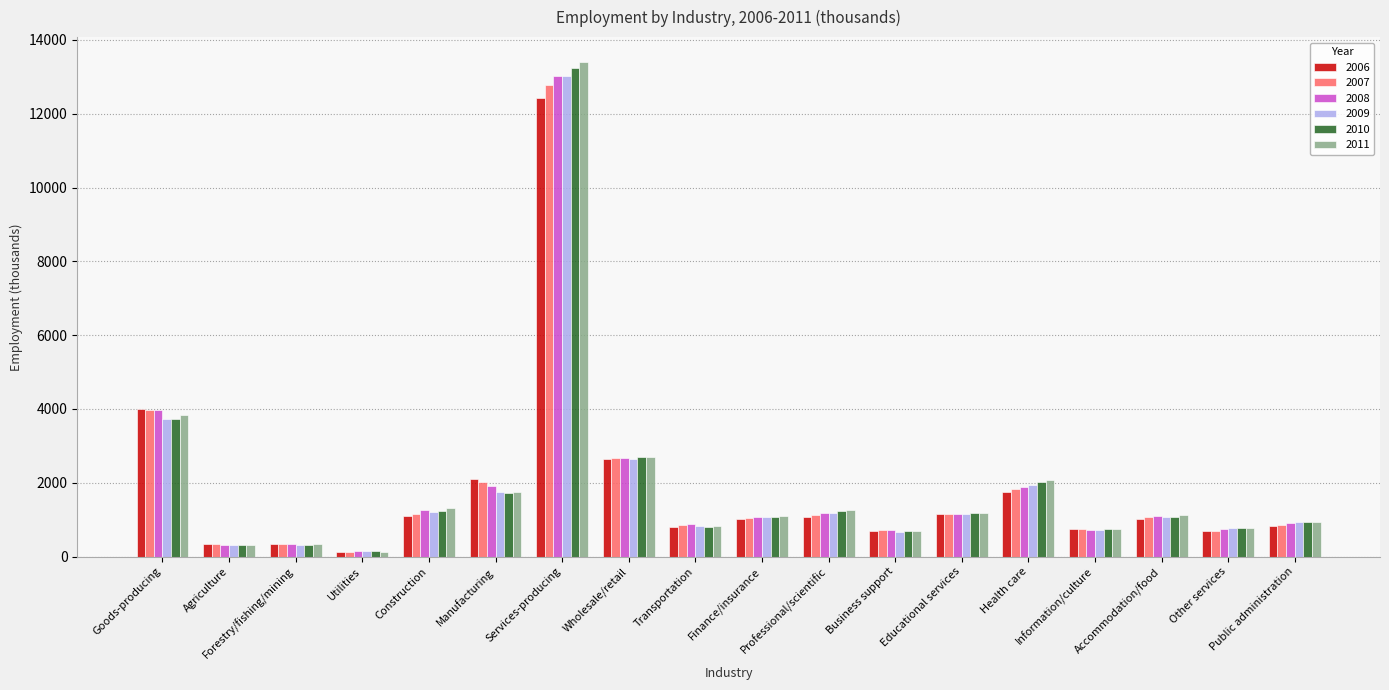

Is the value of 2008 at Services-producing greater than the value of 2009 at Educational services?

Yes